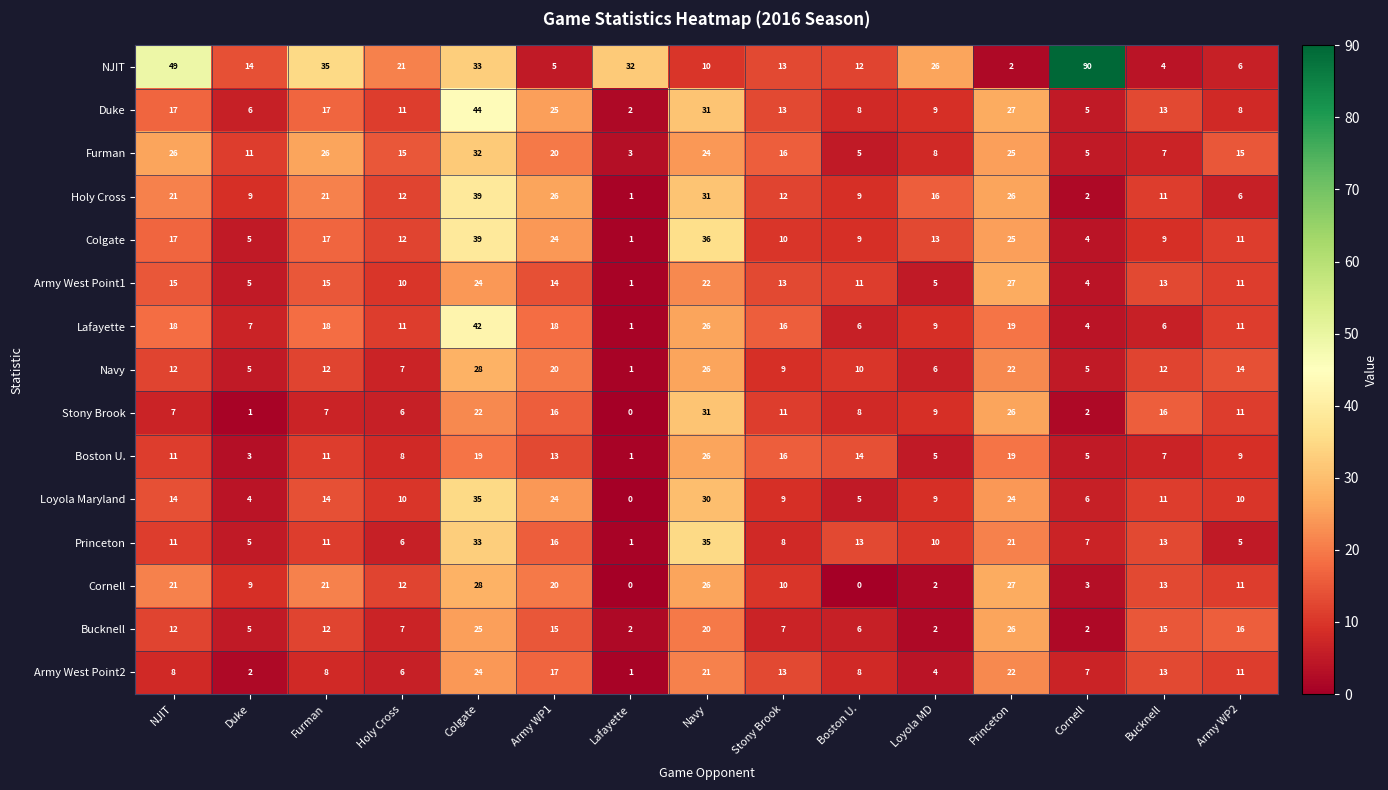

Which series has the widest spread of values?

NJIT